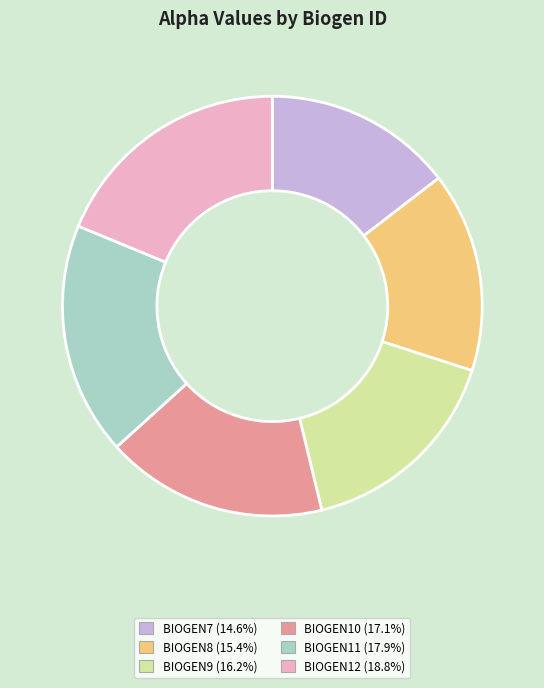

Which category has the smallest portion of the pie?

BIOGEN7